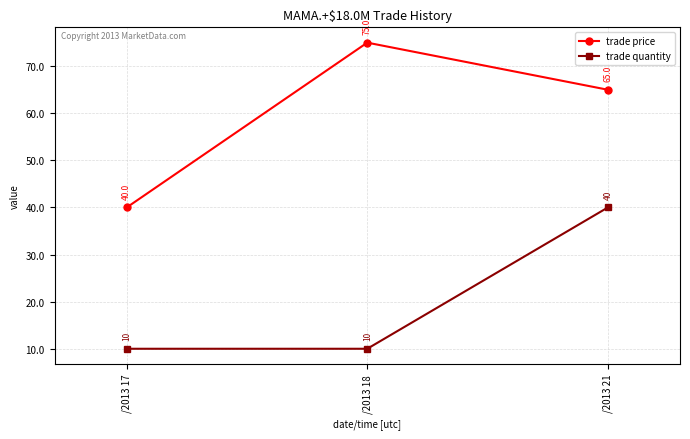

Is the value of trade price at /2013 21 greater than the value of trade quantity at /2013 21?

Yes